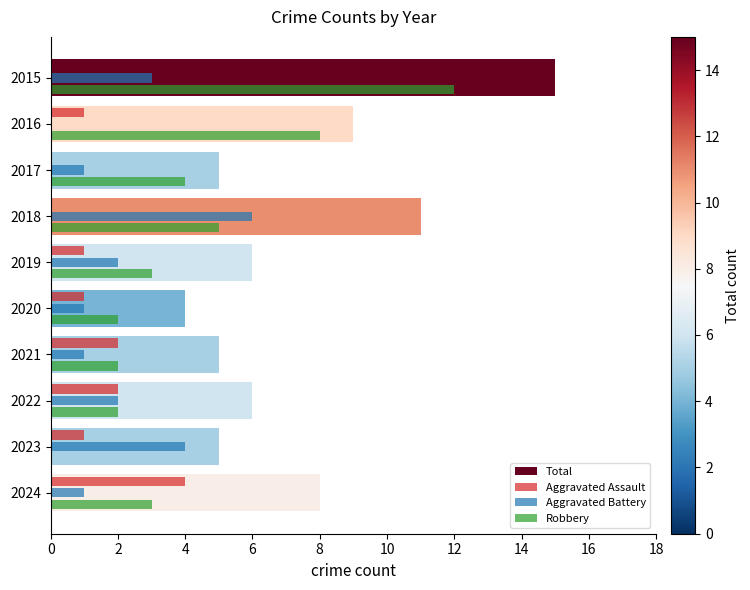

True or false: Aggravated Assault has a value of 4 at 2024.

True